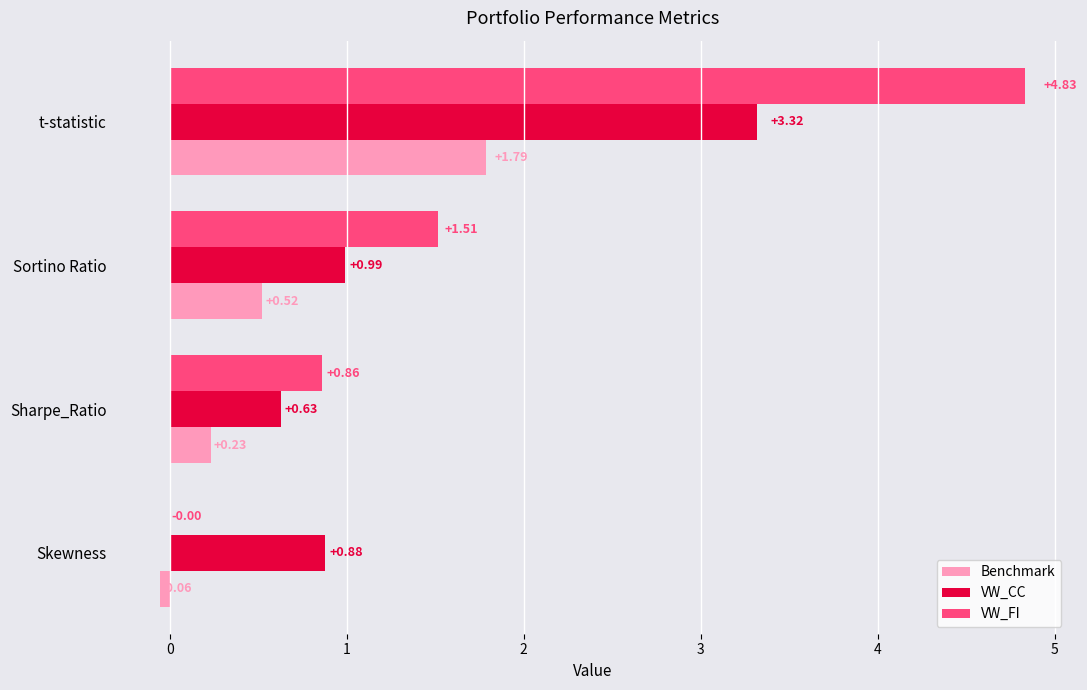

What is the sum of all VW_FI values?

7.2